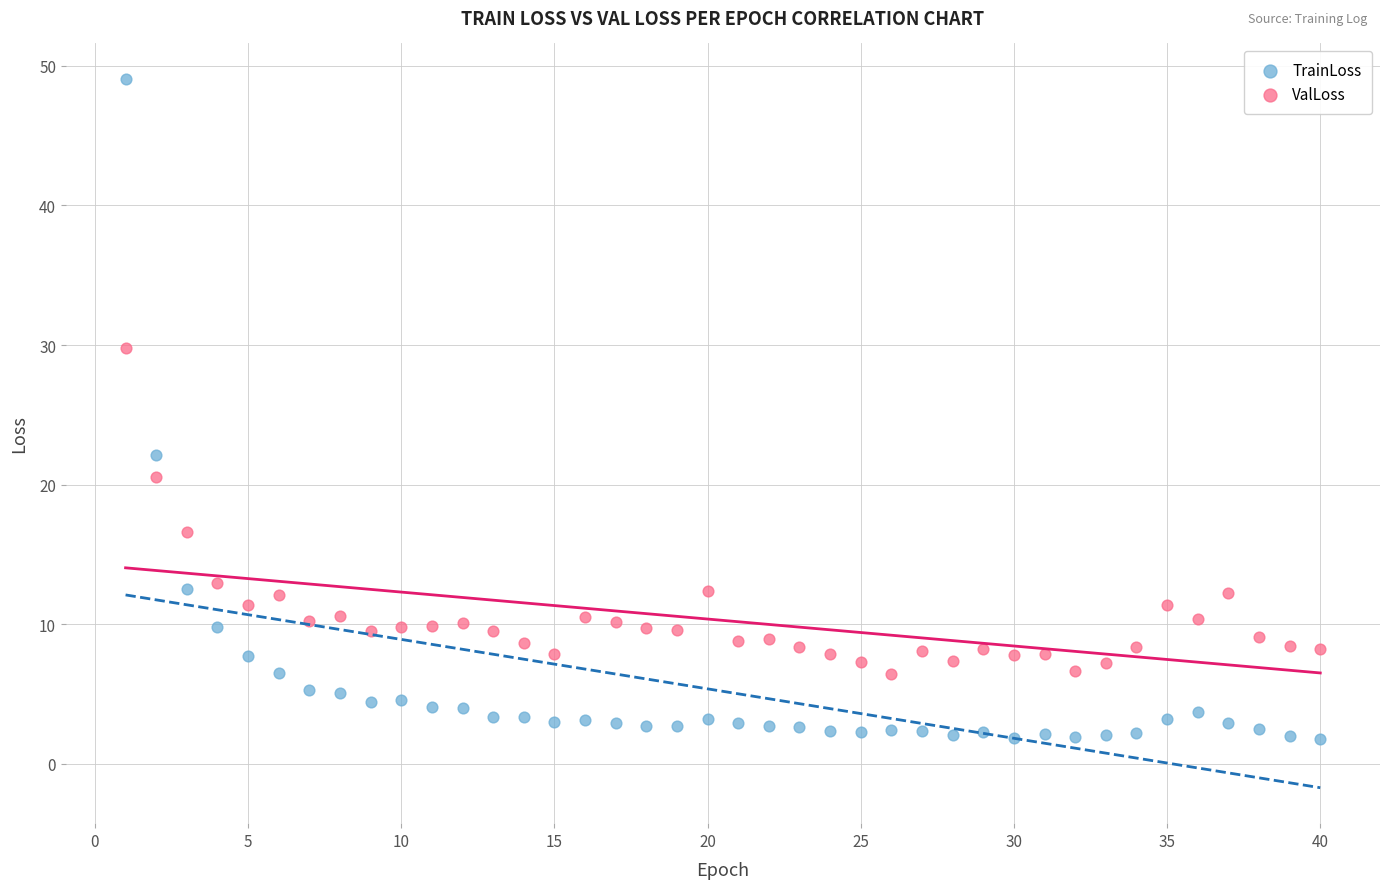

Which series has the widest spread of Y values?

TrainLoss